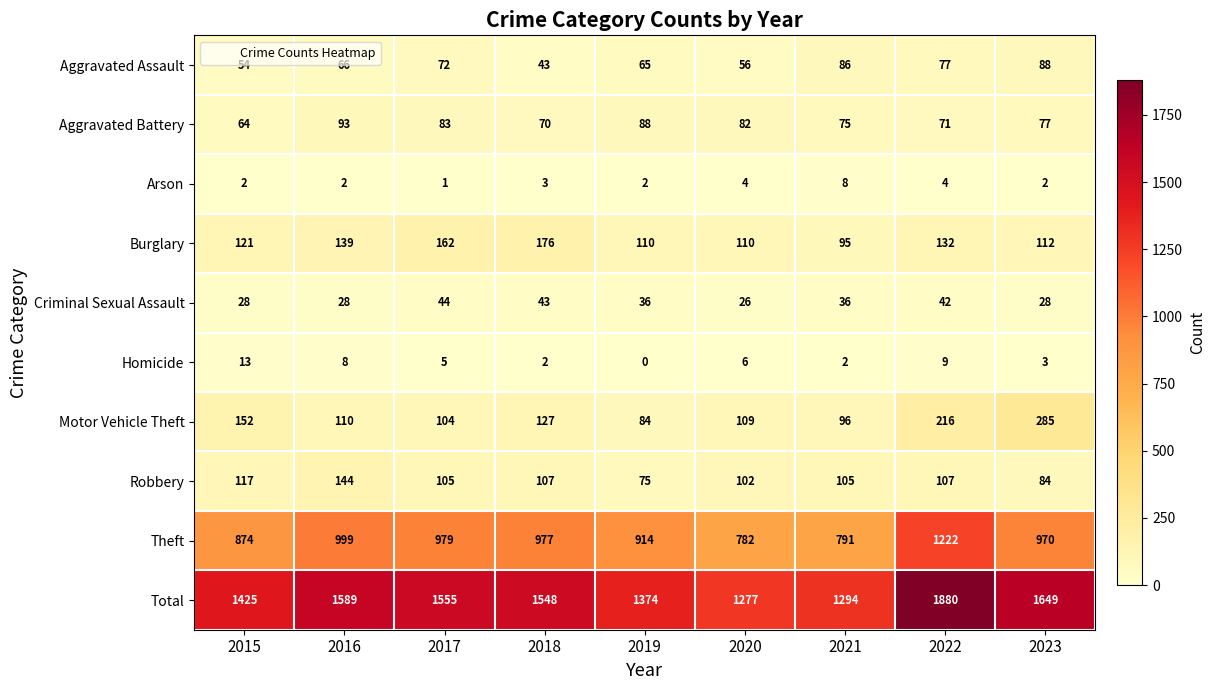

What value does the Criminal Sexual Assault series have at 2016, to the nearest 5?

30